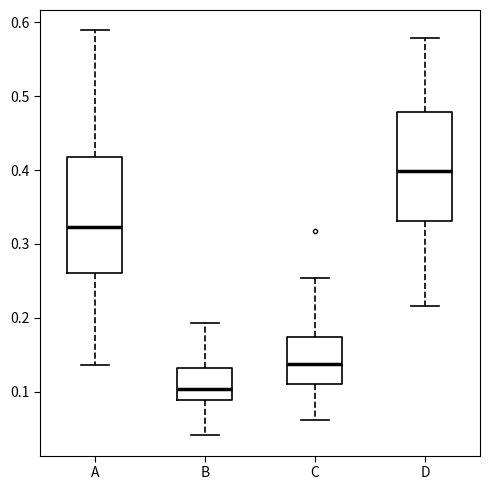

Which box's median line is the highest?

D